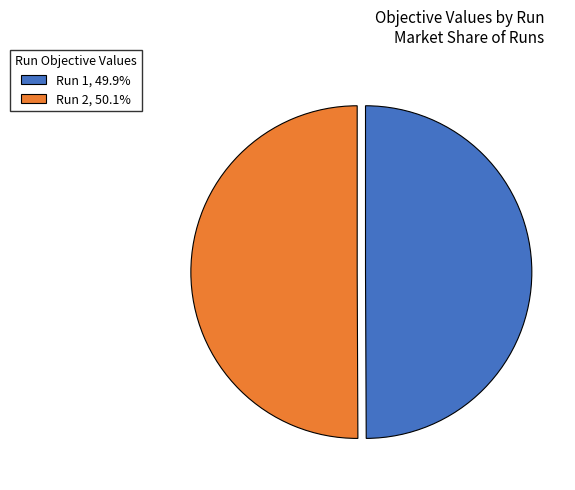

Count the number of slices in the pie.

2